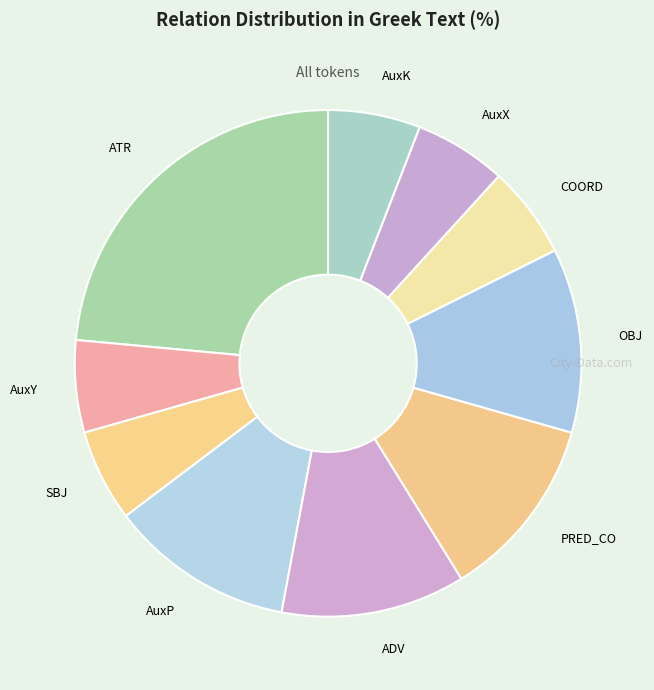

Count the number of slices in the pie.

10